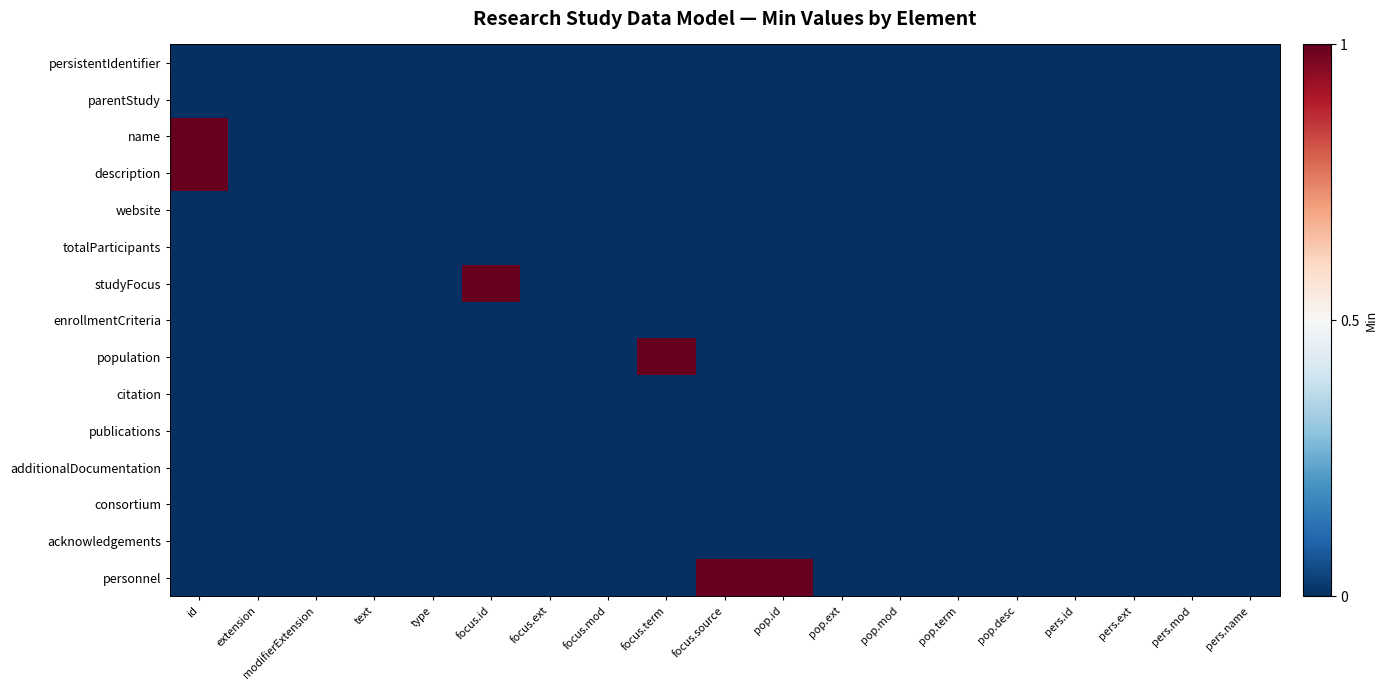

Reading right to left, transcribe all the data shown in this chart.

persistentIdentifier: pers.name=0	pers.mod=0	pers.ext=0	pers.id=0	pop.desc=0	pop.term=0	pop.mod=0	pop.ext=0	pop.id=0	focus.source=0	focus.term=0	focus.mod=0	focus.ext=0	focus.id=0	type=0	text=0	modifierExtension=0	extension=0	id=0
parentStudy: pers.name=0	pers.mod=0	pers.ext=0	pers.id=0	pop.desc=0	pop.term=0	pop.mod=0	pop.ext=0	pop.id=0	focus.source=0	focus.term=0	focus.mod=0	focus.ext=0	focus.id=0	type=0	text=0	modifierExtension=0	extension=0	id=0
name: pers.name=0	pers.mod=0	pers.ext=0	pers.id=0	pop.desc=0	pop.term=0	pop.mod=0	pop.ext=0	pop.id=0	focus.source=0	focus.term=0	focus.mod=0	focus.ext=0	focus.id=0	type=0	text=0	modifierExtension=0	extension=0	id=1
description: pers.name=0	pers.mod=0	pers.ext=0	pers.id=0	pop.desc=0	pop.term=0	pop.mod=0	pop.ext=0	pop.id=0	focus.source=0	focus.term=0	focus.mod=0	focus.ext=0	focus.id=0	type=0	text=0	modifierExtension=0	extension=0	id=1
website: pers.name=0	pers.mod=0	pers.ext=0	pers.id=0	pop.desc=0	pop.term=0	pop.mod=0	pop.ext=0	pop.id=0	focus.source=0	focus.term=0	focus.mod=0	focus.ext=0	focus.id=0	type=0	text=0	modifierExtension=0	extension=0	id=0
totalParticipants: pers.name=0	pers.mod=0	pers.ext=0	pers.id=0	pop.desc=0	pop.term=0	pop.mod=0	pop.ext=0	pop.id=0	focus.source=0	focus.term=0	focus.mod=0	focus.ext=0	focus.id=0	type=0	text=0	modifierExtension=0	extension=0	id=0
studyFocus: pers.name=0	pers.mod=0	pers.ext=0	pers.id=0	pop.desc=0	pop.term=0	pop.mod=0	pop.ext=0	pop.id=0	focus.source=0	focus.term=0	focus.mod=0	focus.ext=0	focus.id=1	type=0	text=0	modifierExtension=0	extension=0	id=0
enrollmentCriteria: pers.name=0	pers.mod=0	pers.ext=0	pers.id=0	pop.desc=0	pop.term=0	pop.mod=0	pop.ext=0	pop.id=0	focus.source=0	focus.term=0	focus.mod=0	focus.ext=0	focus.id=0	type=0	text=0	modifierExtension=0	extension=0	id=0
population: pers.name=0	pers.mod=0	pers.ext=0	pers.id=0	pop.desc=0	pop.term=0	pop.mod=0	pop.ext=0	pop.id=0	focus.source=0	focus.term=1	focus.mod=0	focus.ext=0	focus.id=0	type=0	text=0	modifierExtension=0	extension=0	id=0
citation: pers.name=0	pers.mod=0	pers.ext=0	pers.id=0	pop.desc=0	pop.term=0	pop.mod=0	pop.ext=0	pop.id=0	focus.source=0	focus.term=0	focus.mod=0	focus.ext=0	focus.id=0	type=0	text=0	modifierExtension=0	extension=0	id=0
publications: pers.name=0	pers.mod=0	pers.ext=0	pers.id=0	pop.desc=0	pop.term=0	pop.mod=0	pop.ext=0	pop.id=0	focus.source=0	focus.term=0	focus.mod=0	focus.ext=0	focus.id=0	type=0	text=0	modifierExtension=0	extension=0	id=0
additionalDocumentation: pers.name=0	pers.mod=0	pers.ext=0	pers.id=0	pop.desc=0	pop.term=0	pop.mod=0	pop.ext=0	pop.id=0	focus.source=0	focus.term=0	focus.mod=0	focus.ext=0	focus.id=0	type=0	text=0	modifierExtension=0	extension=0	id=0
consortium: pers.name=0	pers.mod=0	pers.ext=0	pers.id=0	pop.desc=0	pop.term=0	pop.mod=0	pop.ext=0	pop.id=0	focus.source=0	focus.term=0	focus.mod=0	focus.ext=0	focus.id=0	type=0	text=0	modifierExtension=0	extension=0	id=0
acknowledgements: pers.name=0	pers.mod=0	pers.ext=0	pers.id=0	pop.desc=0	pop.term=0	pop.mod=0	pop.ext=0	pop.id=0	focus.source=0	focus.term=0	focus.mod=0	focus.ext=0	focus.id=0	type=0	text=0	modifierExtension=0	extension=0	id=0
personnel: pers.name=0	pers.mod=0	pers.ext=0	pers.id=0	pop.desc=0	pop.term=0	pop.mod=0	pop.ext=0	pop.id=1	focus.source=1	focus.term=0	focus.mod=0	focus.ext=0	focus.id=0	type=0	text=0	modifierExtension=0	extension=0	id=0